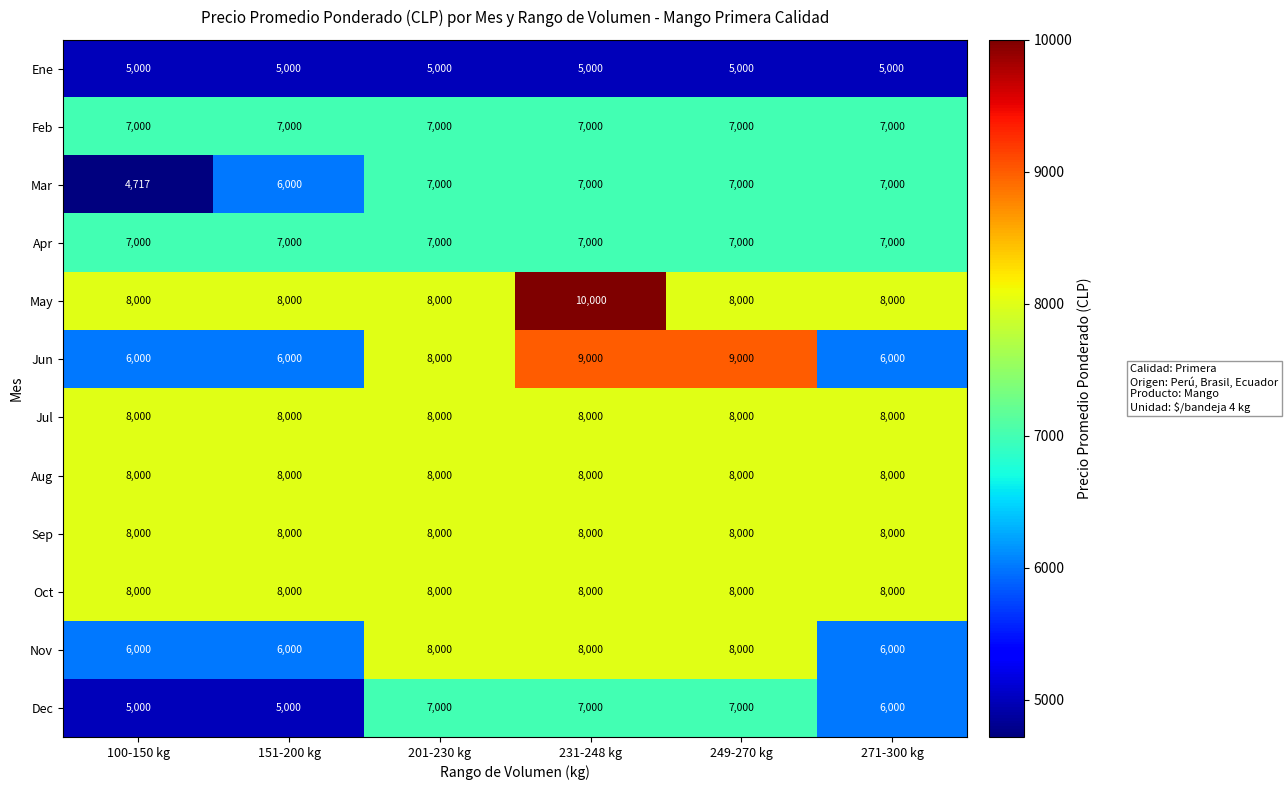

What is the smallest value displayed?

4717